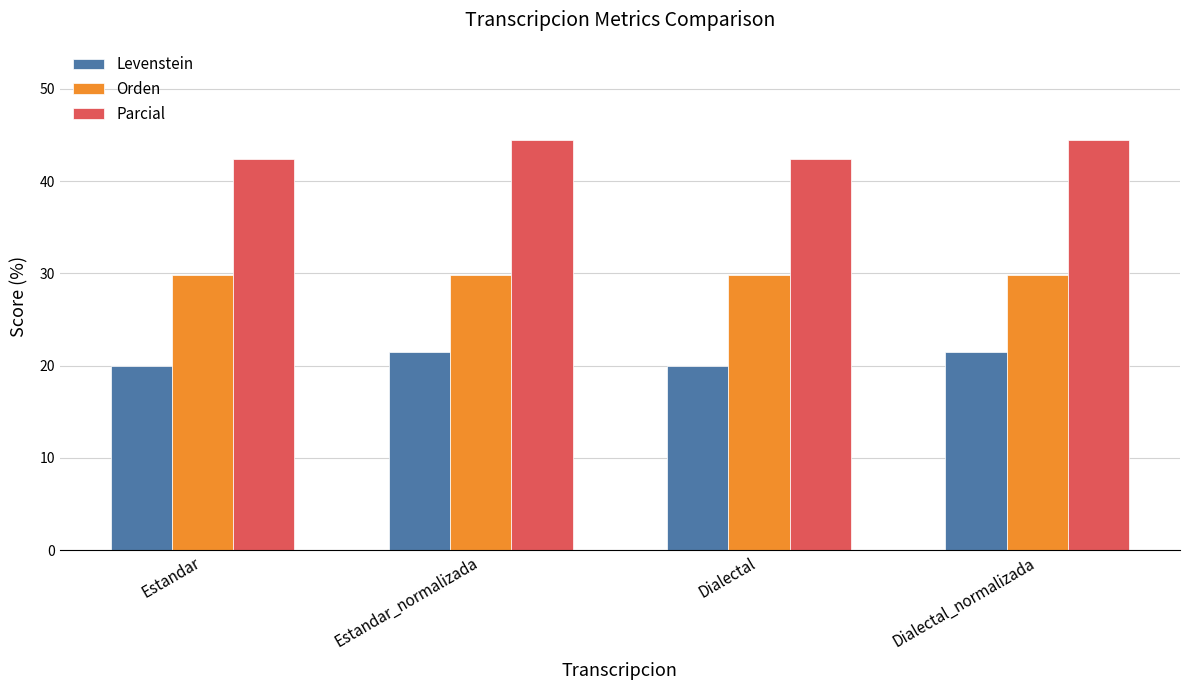

Is the value of Levenstein at Estandar greater than the value of Parcial at Dialectal_normalizada?

No